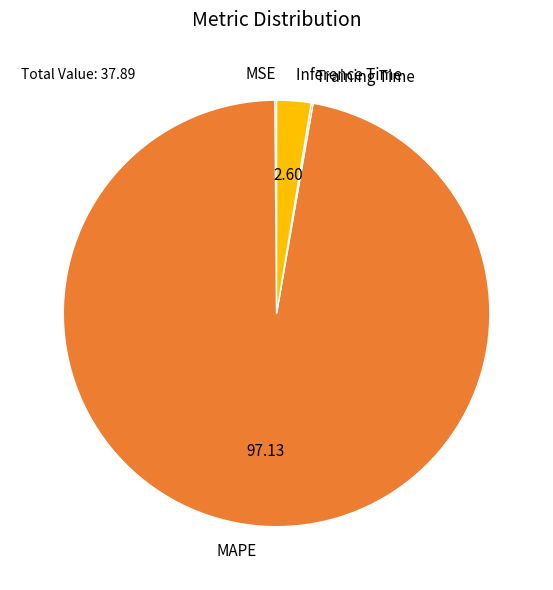

Which slice represents more than half of the pie?

MAPE